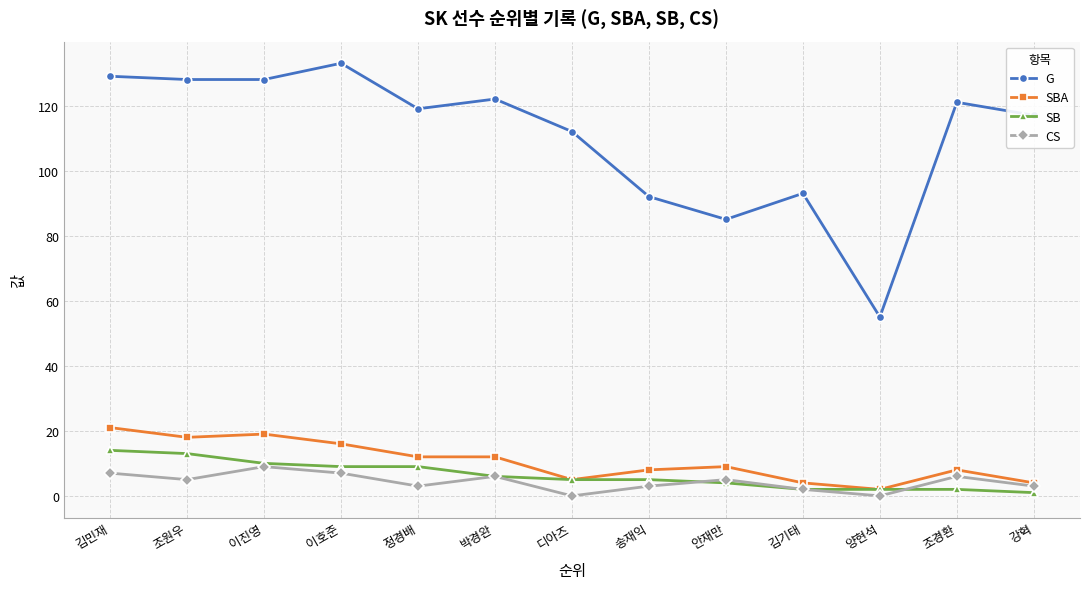

What are all the series names shown in the legend?

G, SBA, SB, CS